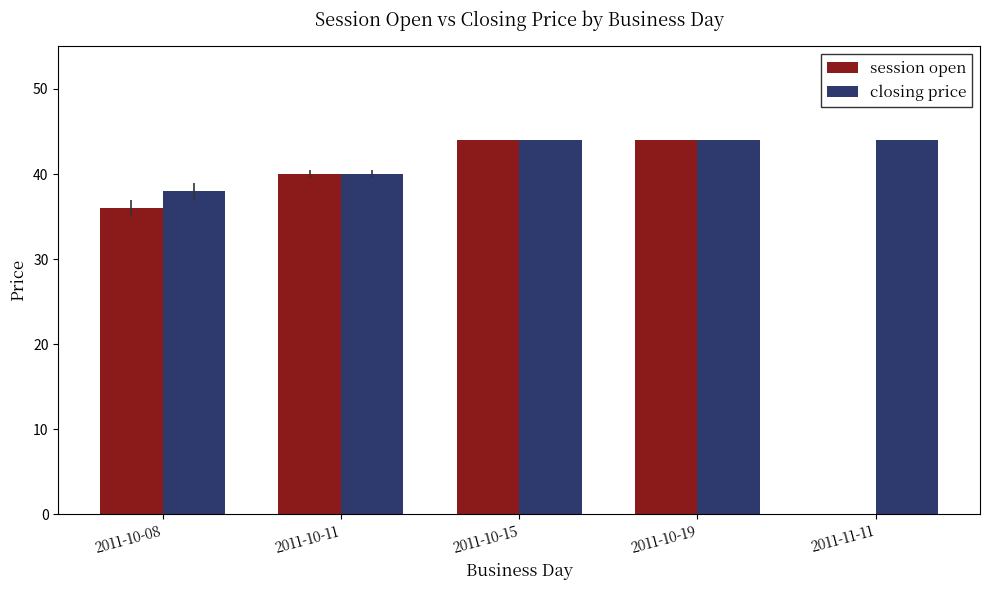

What is the highest value of the session open series?

44